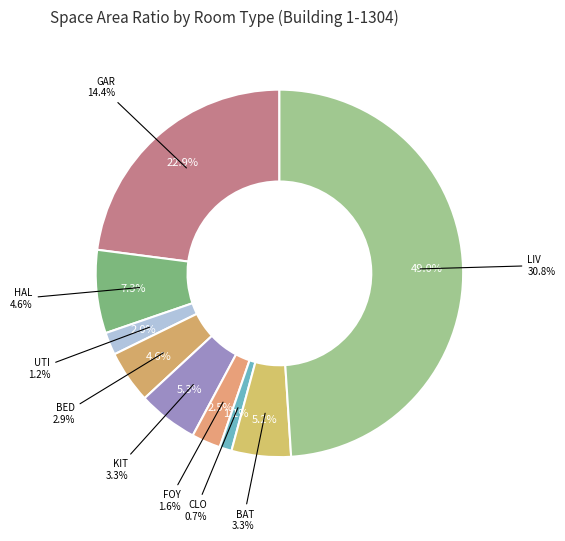

Count the number of slices in the pie.

9